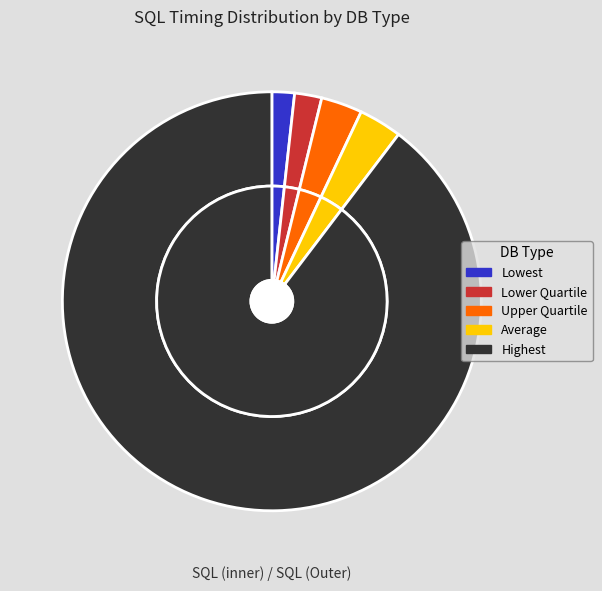

Rank the categories by value from lowest to highest.

Lowest, Lower Quartile, Upper Quartile, Average, Highest